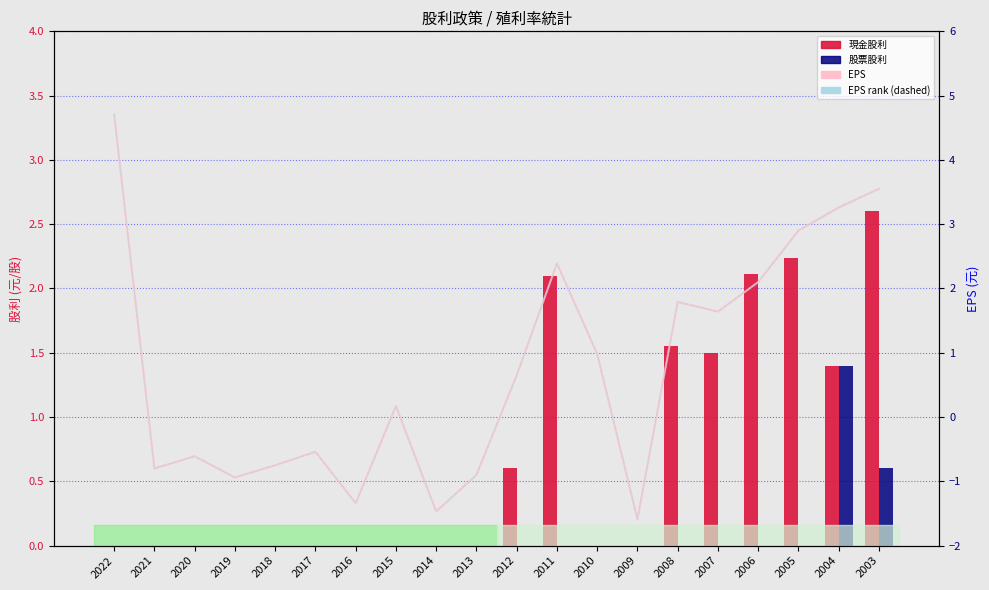

How many data points in 股利合計 (rank) are above 0?

11